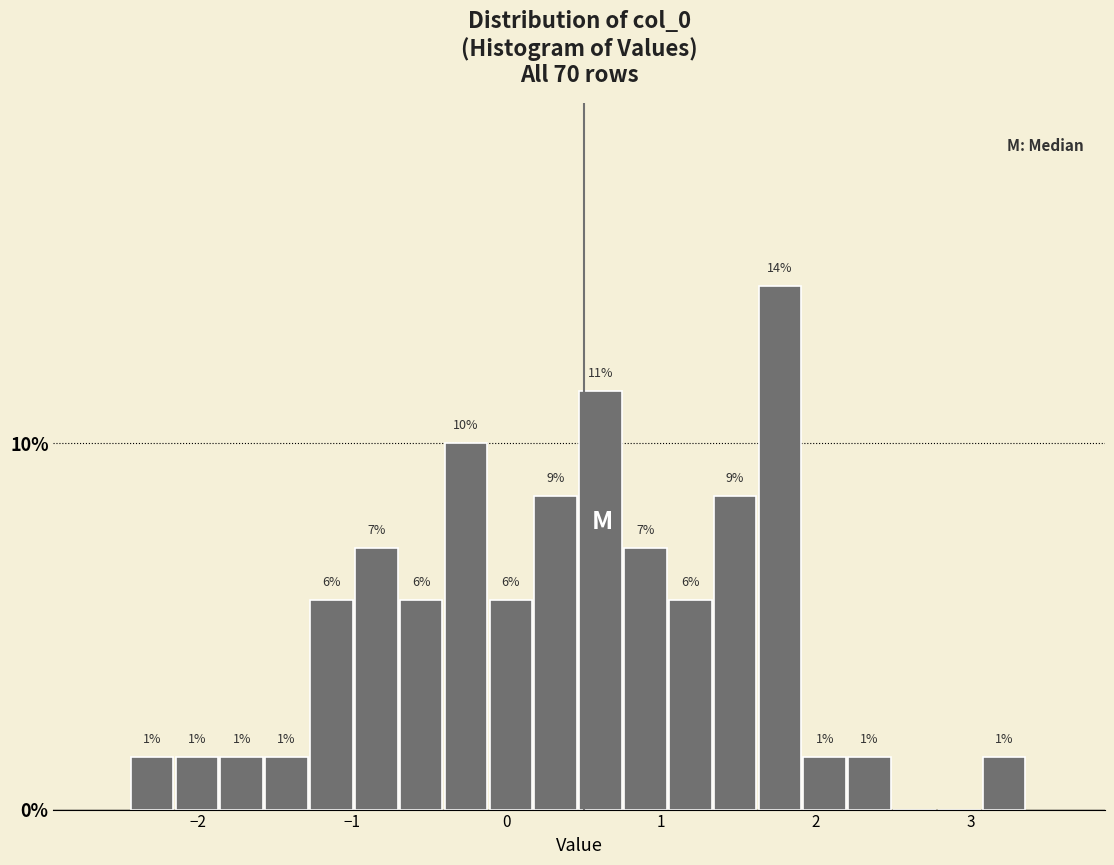

Around what value on the x-axis is the tallest bar? Give the approximate position of its centre, as read against the axis.

1.8